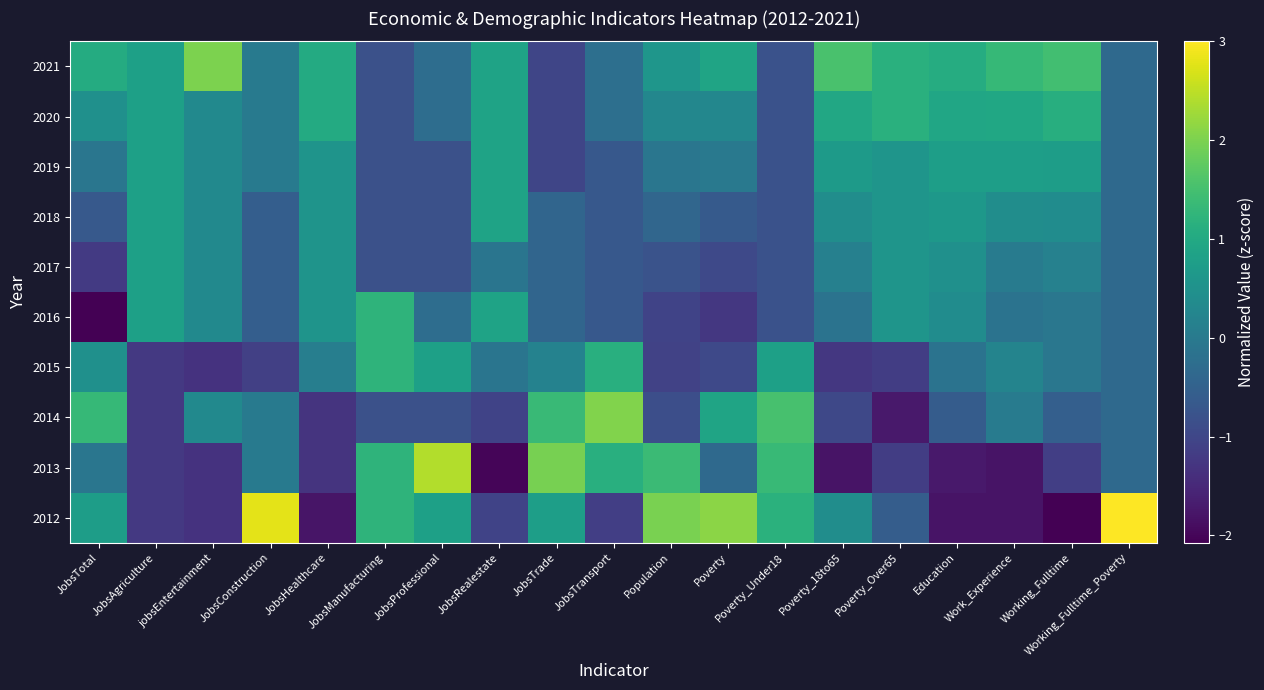

Reading left to right, list all the values displayed in this chart.

2012: JobsTotal=0.8	JobsAgriculture=-1.2	jobsEntertainment=-1.3	JobsConstruction=2.8	JobsHealthcare=-1.8	JobsManufacturing=1.2	JobsProfessional=0.8	JobsRealestate=-1.1	JobsTrade=0.8	JobsTransport=-1.1	Population=2.0	Poverty=2.1	Poverty_Under18=1.2	Poverty_18to65=0.4	Poverty_Over65=-0.6	Education=-1.8	Work_Experience=-1.8	Working_Fulltime=-2.1	Working_Fulltime_Poverty=3.0
2013: JobsTotal=-0.1	JobsAgriculture=-1.2	jobsEntertainment=-1.3	JobsConstruction=0.0	JobsHealthcare=-1.3	JobsManufacturing=1.2	JobsProfessional=2.4	JobsRealestate=-2.0	JobsTrade=2.0	JobsTransport=1.1	Population=1.4	Poverty=-0.3	Poverty_Under18=1.3	Poverty_18to65=-1.8	Poverty_Over65=-1.2	Education=-1.7	Work_Experience=-1.8	Working_Fulltime=-1.1	Working_Fulltime_Poverty=-0.3
2014: JobsTotal=1.3	JobsAgriculture=-1.2	jobsEntertainment=0.3	JobsConstruction=0.0	JobsHealthcare=-1.3	JobsManufacturing=-0.8	JobsProfessional=-0.8	JobsRealestate=-1.1	JobsTrade=1.4	JobsTransport=2.0	Population=-0.9	Poverty=0.9	Poverty_Under18=1.5	Poverty_18to65=-1.0	Poverty_Over65=-1.7	Education=-0.6	Work_Experience=0.0	Working_Fulltime=-0.5	Working_Fulltime_Poverty=-0.3
2015: JobsTotal=0.5	JobsAgriculture=-1.2	jobsEntertainment=-1.3	JobsConstruction=-1.1	JobsHealthcare=0.1	JobsManufacturing=1.2	JobsProfessional=0.8	JobsRealestate=-0.1	JobsTrade=0.2	JobsTransport=1.1	Population=-1.1	Poverty=-0.9	Poverty_Under18=0.8	Poverty_18to65=-1.3	Poverty_Over65=-1.2	Education=-0.1	Work_Experience=0.2	Working_Fulltime=-0.1	Working_Fulltime_Poverty=-0.3
2016: JobsTotal=-2.1	JobsAgriculture=0.8	jobsEntertainment=0.3	JobsConstruction=-0.6	JobsHealthcare=0.6	JobsManufacturing=1.2	JobsProfessional=-0.3	JobsRealestate=0.9	JobsTrade=-0.4	JobsTransport=-0.7	Population=-1.0	Poverty=-1.3	Poverty_Under18=-0.8	Poverty_18to65=-0.1	Poverty_Over65=0.6	Education=0.4	Work_Experience=-0.1	Working_Fulltime=-0.1	Working_Fulltime_Poverty=-0.3
2017: JobsTotal=-1.2	JobsAgriculture=0.8	jobsEntertainment=0.3	JobsConstruction=-0.6	JobsHealthcare=0.6	JobsManufacturing=-0.8	JobsProfessional=-0.8	JobsRealestate=-0.1	JobsTrade=-0.4	JobsTransport=-0.7	Population=-0.8	Poverty=-0.9	Poverty_Under18=-0.8	Poverty_18to65=0.1	Poverty_Over65=0.6	Education=0.5	Work_Experience=0.0	Working_Fulltime=0.2	Working_Fulltime_Poverty=-0.3
2018: JobsTotal=-0.6	JobsAgriculture=0.8	jobsEntertainment=0.3	JobsConstruction=-0.6	JobsHealthcare=0.6	JobsManufacturing=-0.8	JobsProfessional=-0.8	JobsRealestate=0.9	JobsTrade=-0.4	JobsTransport=-0.7	Population=-0.4	Poverty=-0.6	Poverty_Under18=-0.8	Poverty_18to65=0.4	Poverty_Over65=0.6	Education=0.6	Work_Experience=0.4	Working_Fulltime=0.4	Working_Fulltime_Poverty=-0.3
2019: JobsTotal=-0.1	JobsAgriculture=0.8	jobsEntertainment=0.3	JobsConstruction=0.0	JobsHealthcare=0.6	JobsManufacturing=-0.8	JobsProfessional=-0.8	JobsRealestate=0.9	JobsTrade=-1.0	JobsTransport=-0.7	Population=-0.1	Poverty=-0.0	Poverty_Under18=-0.8	Poverty_18to65=0.7	Poverty_Over65=0.6	Education=0.8	Work_Experience=0.8	Working_Fulltime=0.8	Working_Fulltime_Poverty=-0.3
2020: JobsTotal=0.5	JobsAgriculture=0.8	jobsEntertainment=0.3	JobsConstruction=0.0	JobsHealthcare=1.0	JobsManufacturing=-0.8	JobsProfessional=-0.3	JobsRealestate=0.9	JobsTrade=-1.0	JobsTransport=-0.2	Population=0.3	Poverty=0.3	Poverty_Under18=-0.8	Poverty_18to65=1.0	Poverty_Over65=1.2	Education=0.9	Work_Experience=1.0	Working_Fulltime=1.1	Working_Fulltime_Poverty=-0.3
2021: JobsTotal=1.0	JobsAgriculture=0.8	jobsEntertainment=2.0	JobsConstruction=0.0	JobsHealthcare=1.0	JobsManufacturing=-0.8	JobsProfessional=-0.3	JobsRealestate=0.9	JobsTrade=-1.0	JobsTransport=-0.2	Population=0.6	Poverty=0.9	Poverty_Under18=-0.8	Poverty_18to65=1.5	Poverty_Over65=1.2	Education=1.1	Work_Experience=1.3	Working_Fulltime=1.5	Working_Fulltime_Poverty=-0.3